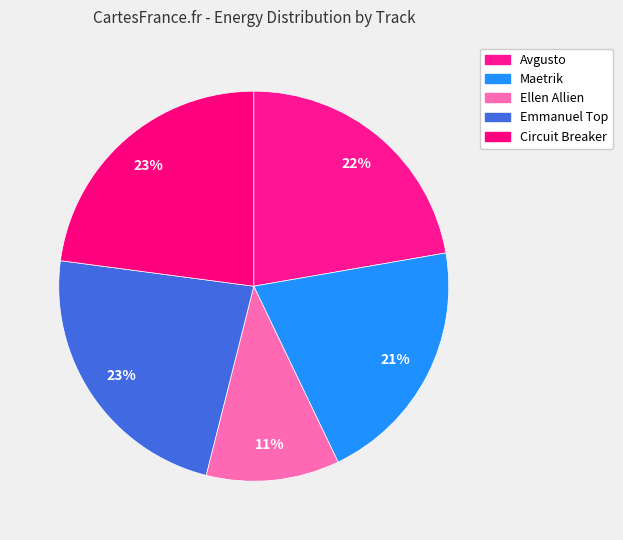

Count the number of slices in the pie.

5